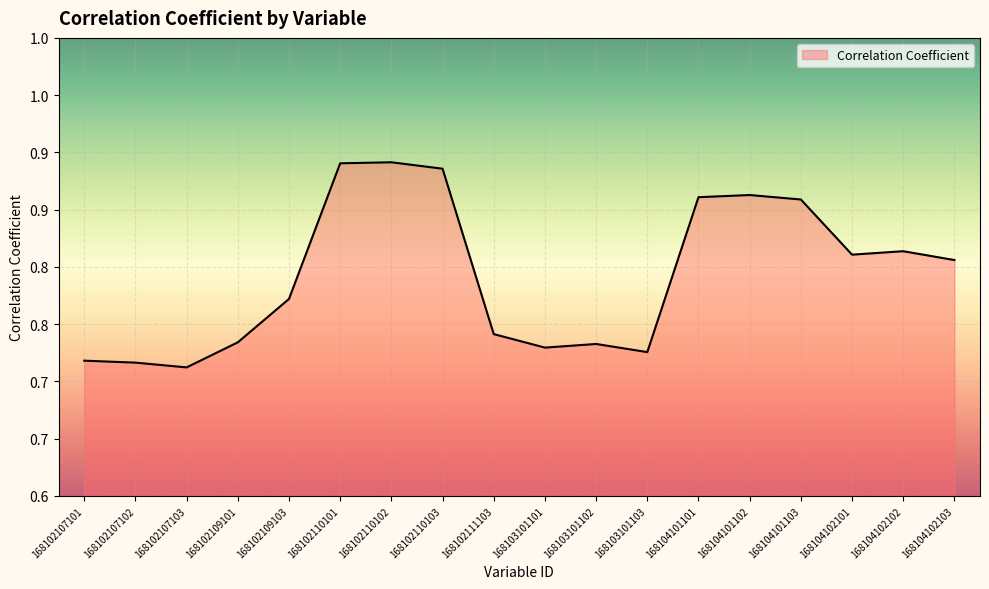

Reading left to right, list all the values displayed in this chart.

168102107101=0.7	168102107102=0.7	168102107103=0.7	168102109101=0.7	168102109103=0.8	168102110101=0.9	168102110102=0.9	168102110103=0.9	168102111103=0.7	168103101101=0.7	168103101102=0.7	168103101103=0.7	168104101101=0.9	168104101102=0.9	168104101103=0.9	168104102101=0.8	168104102102=0.8	168104102103=0.8